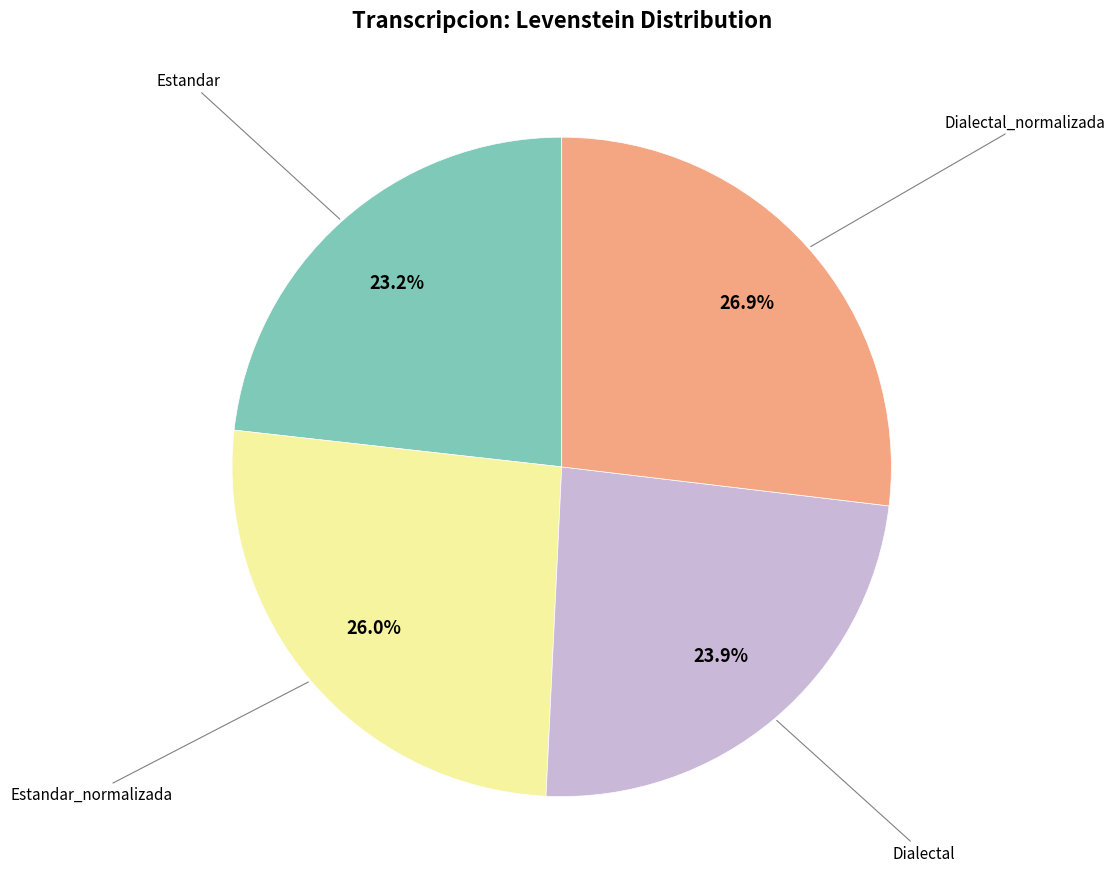

Does any single category account for the majority?

No